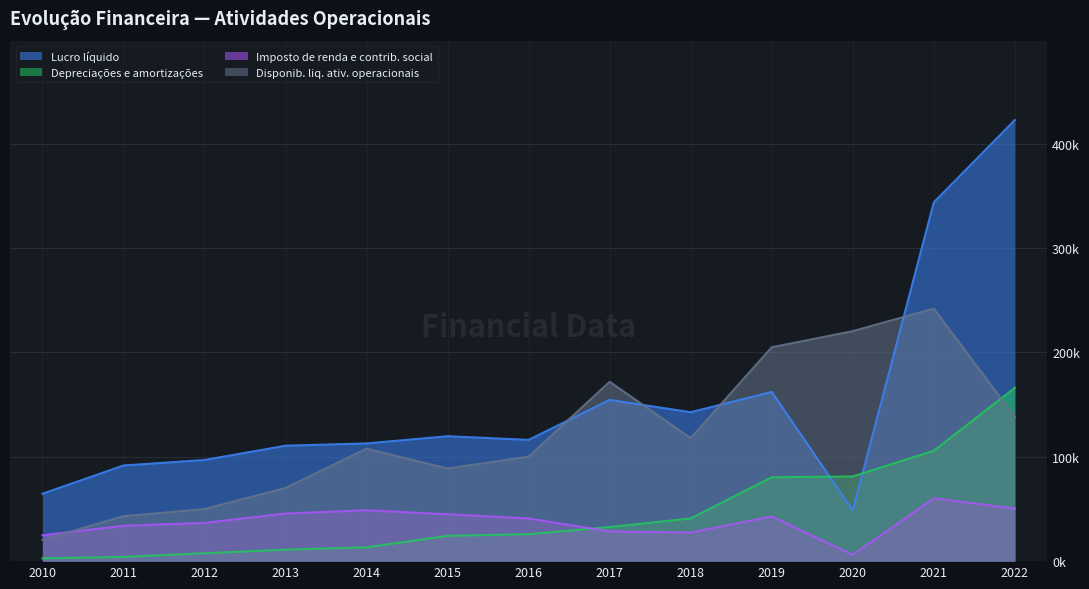

Is the value of Lucro líquido at 2014 greater than the value of Imposto de renda e contrib. social at 2016?

Yes